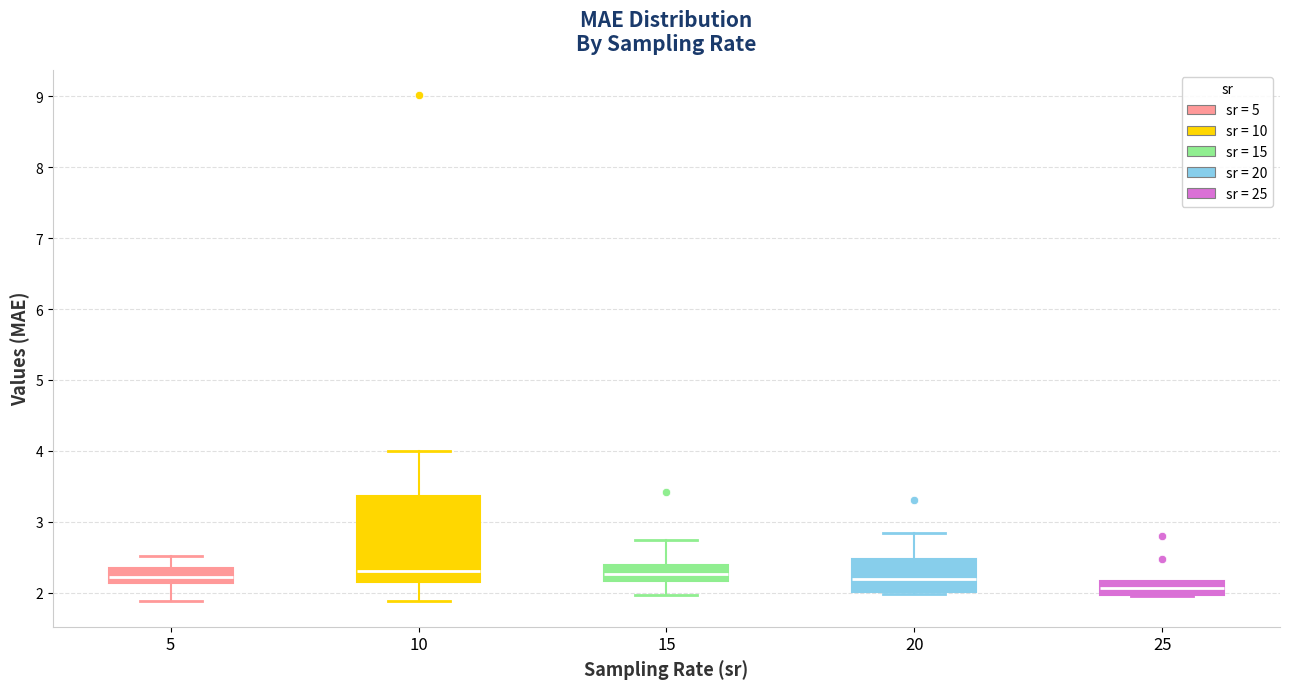

Reading left to right, read every box against the y-axis: the position of its median line, the range the box covers, and the ends of its whiskers. The values are not printed on the chart, so give them approximately, as read against the axis.

5: median 2.2, box 2.1 to 2.3, whiskers 1.9 to 2.5
10: median 2.3, box 2.2 to 3.4, whiskers 1.9 to 4.0
15: median 2.3, box 2.2 to 2.4, whiskers 2.0 to 2.7
20: median 2.2, box 2.0 to 2.5, whiskers 2.0 (just below the box's lower edge) to 2.8
25: median 2.1, box 2.0 to 2.2, whiskers 2.0 to 2.2